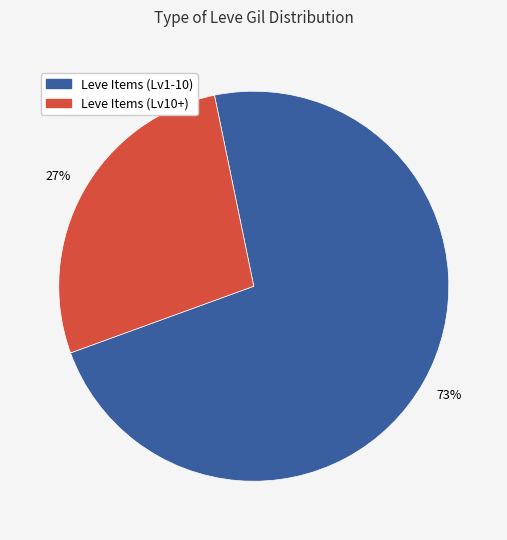

Is there any slice that represents more than half of the pie?

Yes